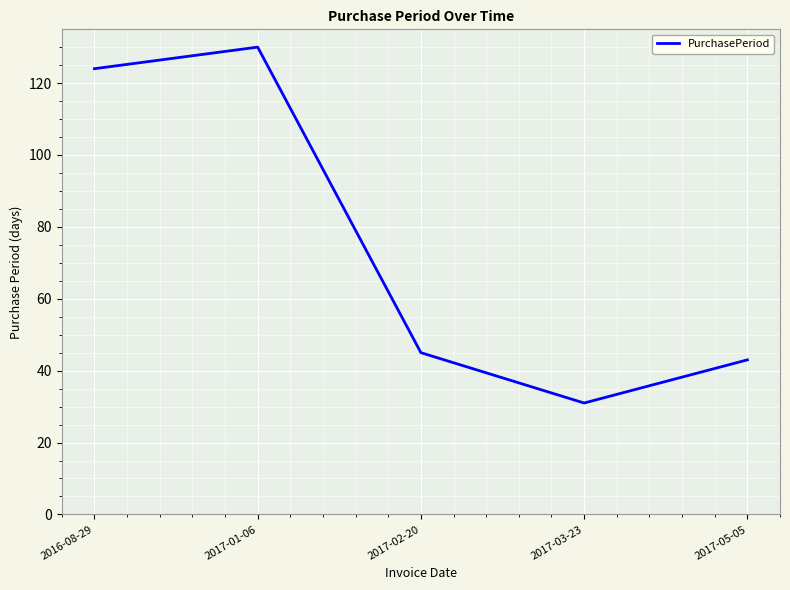

True or false: the data shows 43 at 2017-05-05.

True